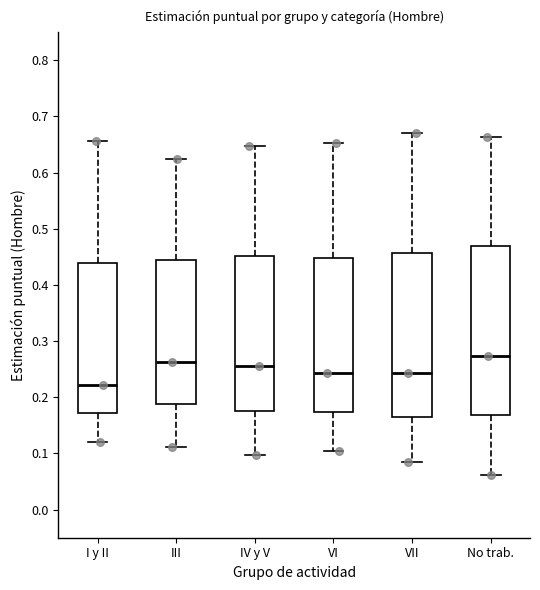

Reading left to right, read every box against the y-axis: the position of its median line, the range the box covers, and the ends of its whiskers. The values are not printed on the chart, so give them approximately, as read against the axis.

I y II: median 0.22, box 0.17 to 0.44, whiskers 0.12 to 0.66
III: median 0.26, box 0.19 to 0.44, whiskers 0.11 to 0.63
IV y V: median 0.26, box 0.18 to 0.45, whiskers 0.10 to 0.65
VI: median 0.24, box 0.17 to 0.45, whiskers 0.10 to 0.65
VII: median 0.24, box 0.16 to 0.46, whiskers 0.09 to 0.67
No trab.: median 0.27, box 0.17 to 0.47, whiskers 0.06 to 0.66